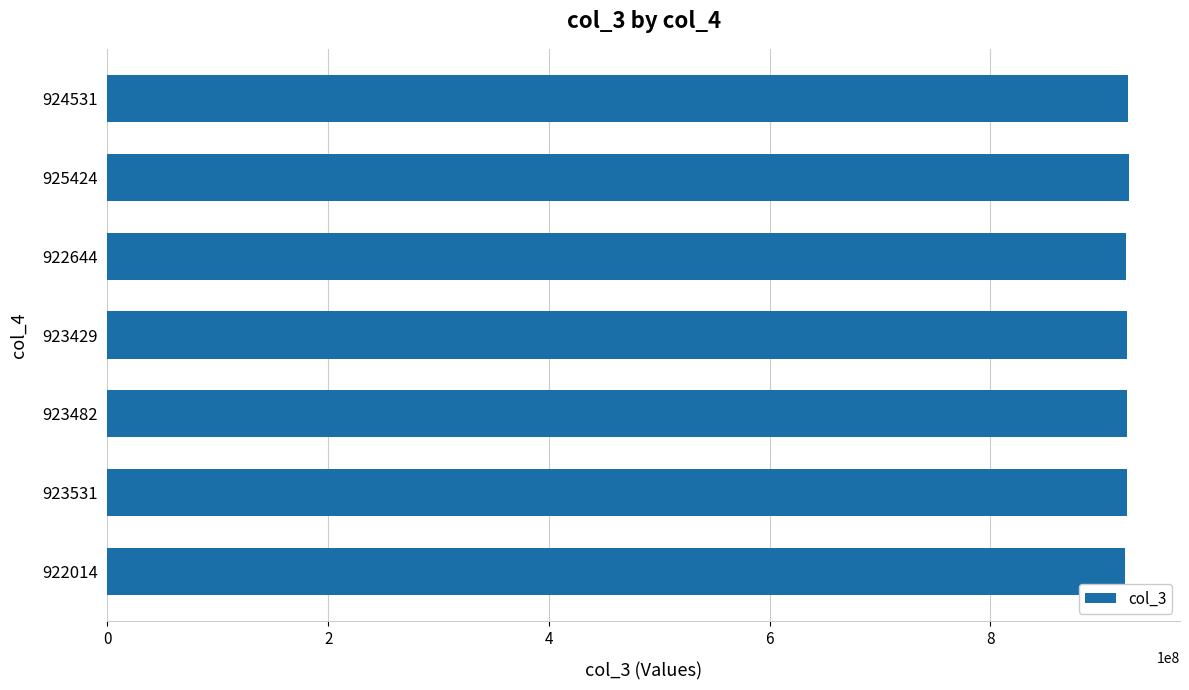

How many categories are shown in the chart?

7